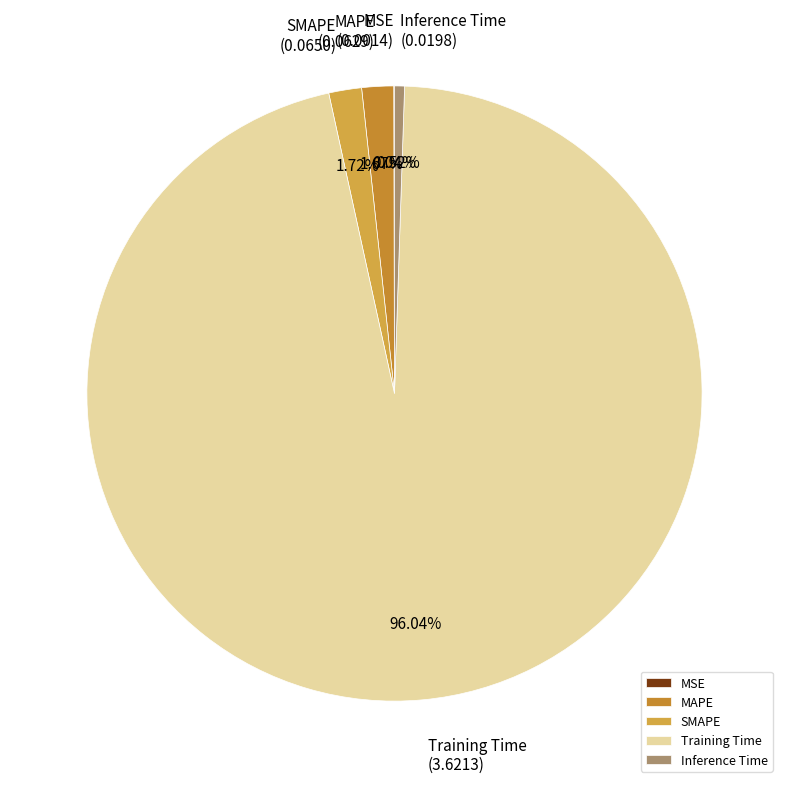

Between SMAPE and Training Time, which is larger?

Training Time